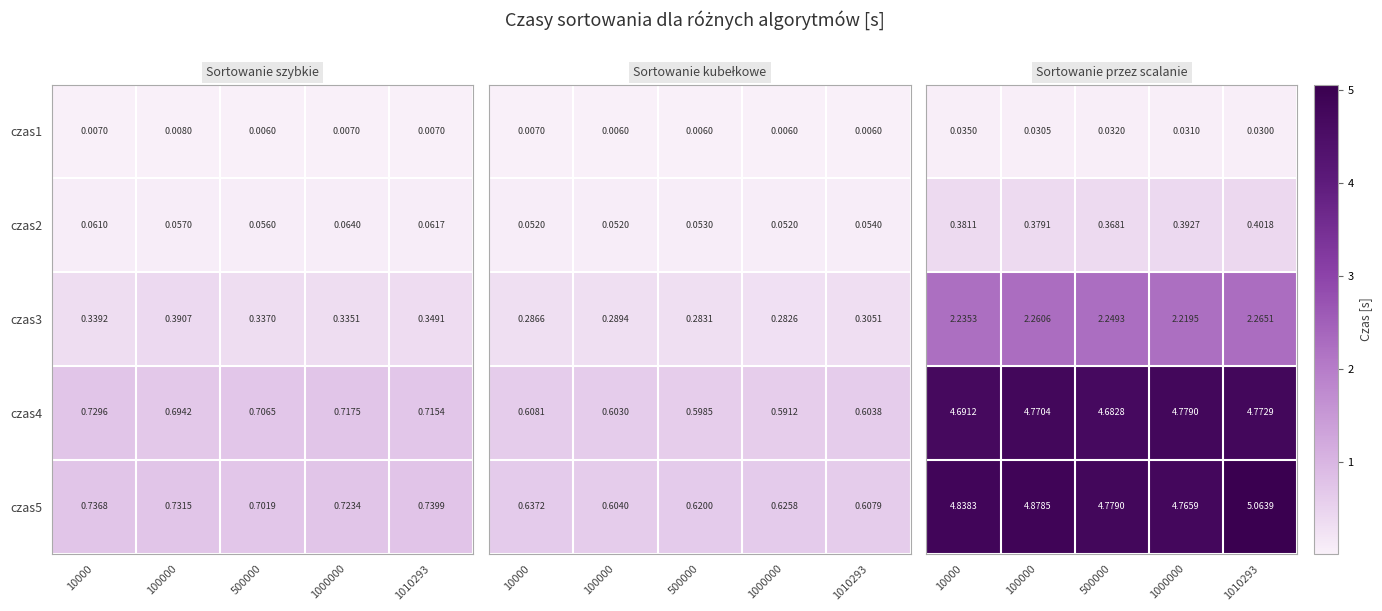

What is the difference between the highest and lowest values at 500000?

4.7